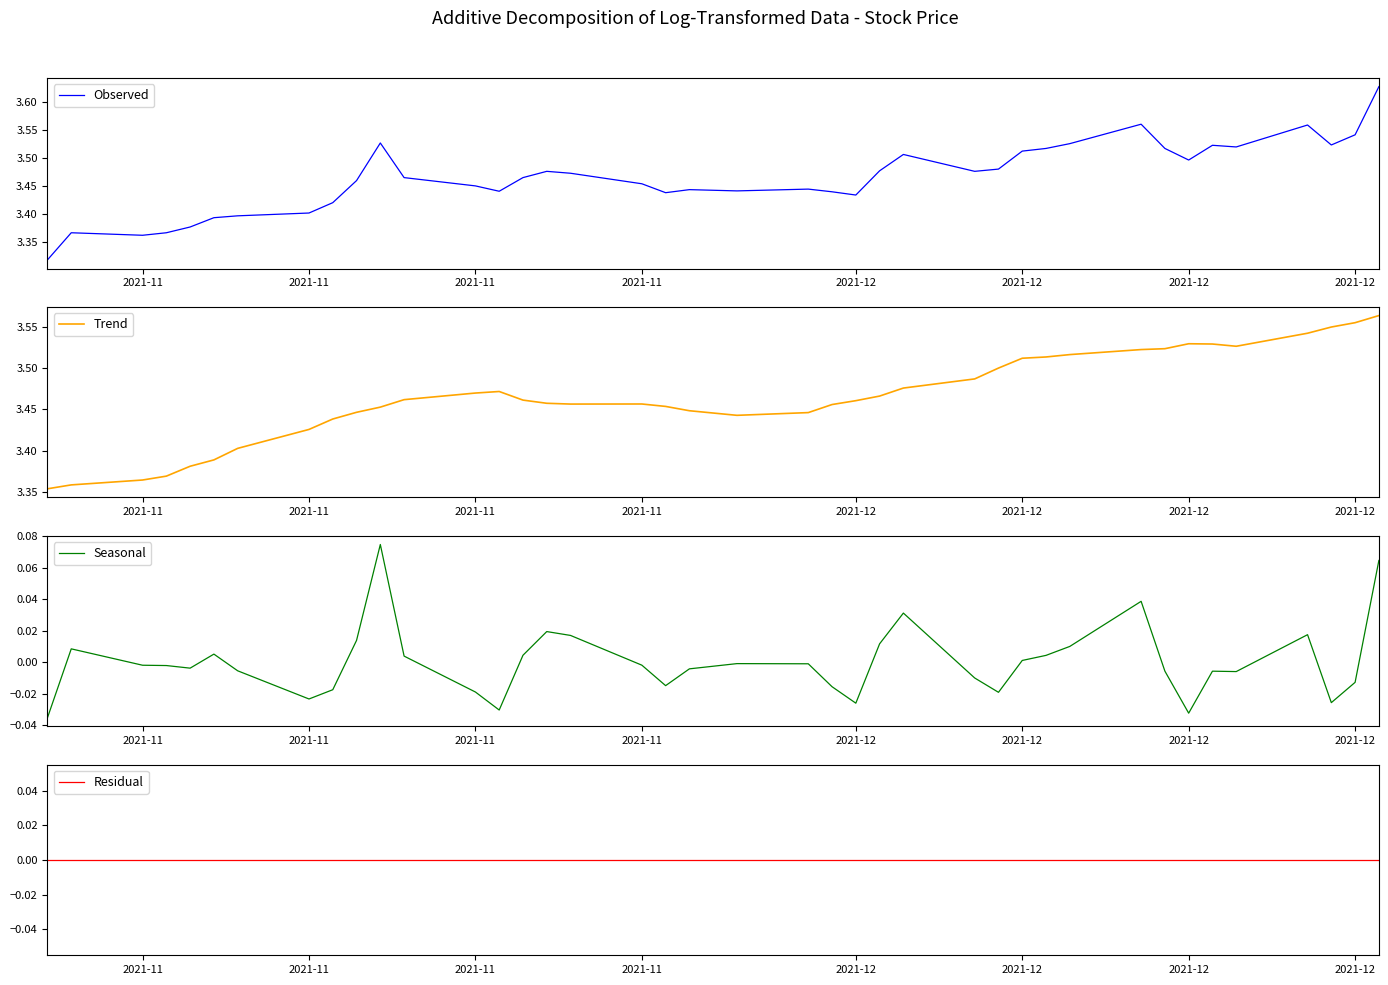

The value of Observed at 2021-11 is 3.4. True or false?

True